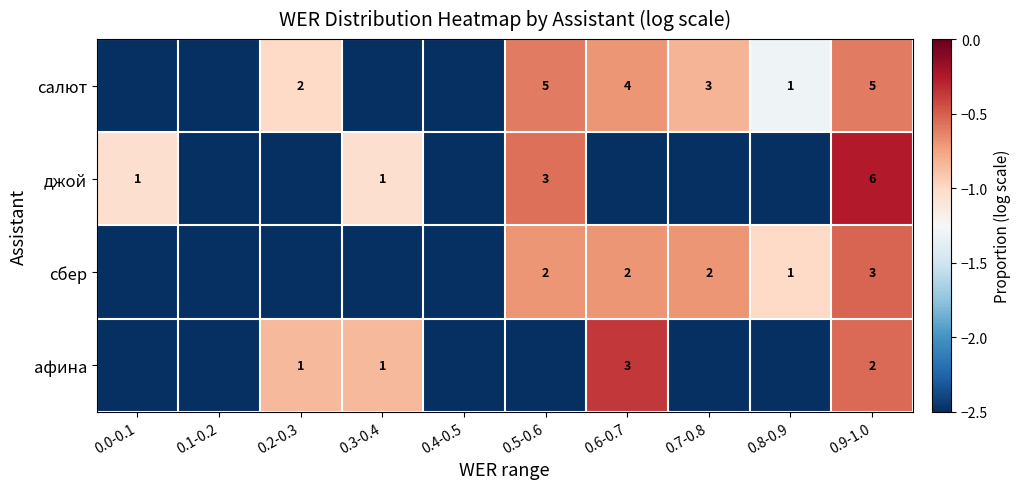

The value of джой at 0.5-0.6 is 3. True or false?

True